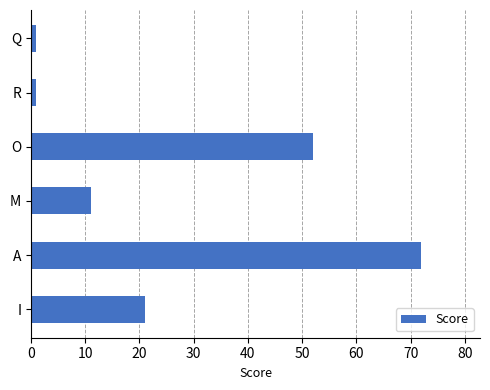

How many values are between 1 and 52?

5